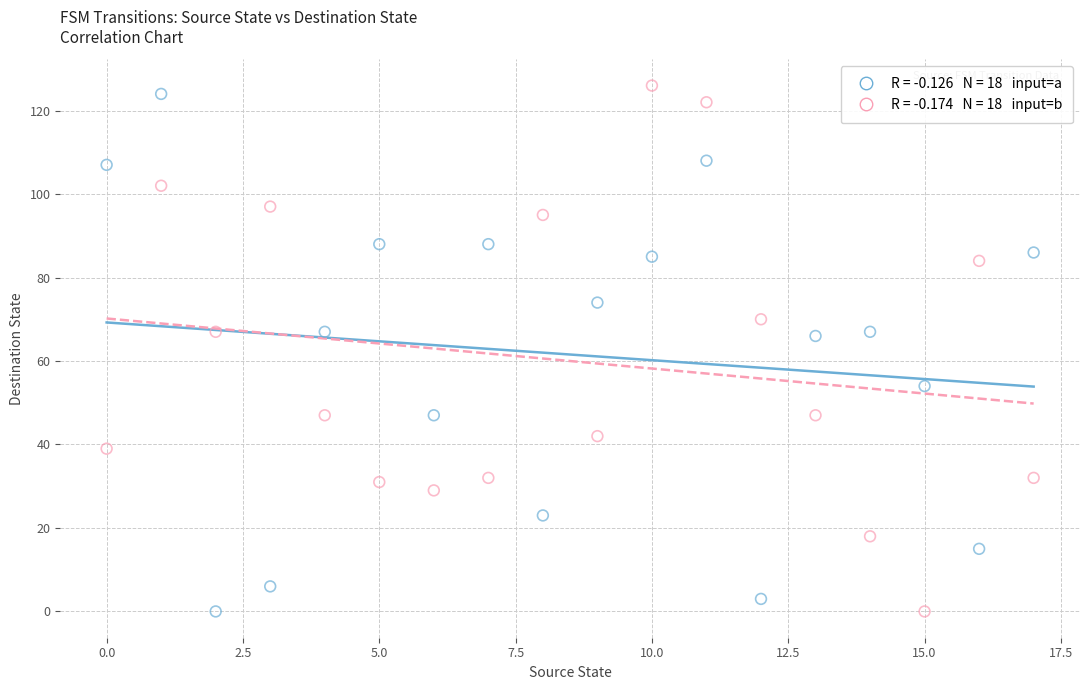

Across all data points, what is the range of Y values (max minus min)?

126